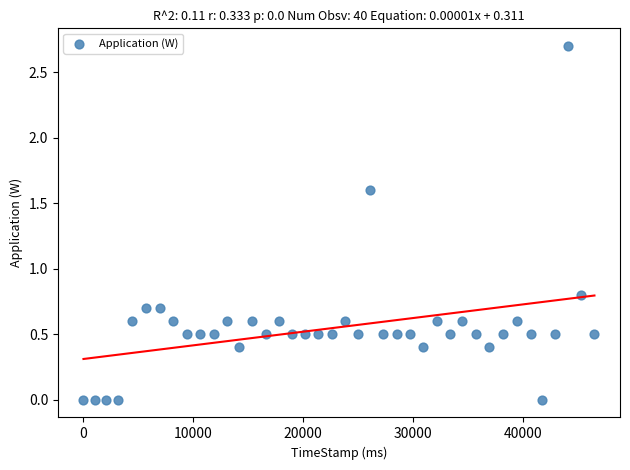

What is the range of Y values (max minus min)?

2.7